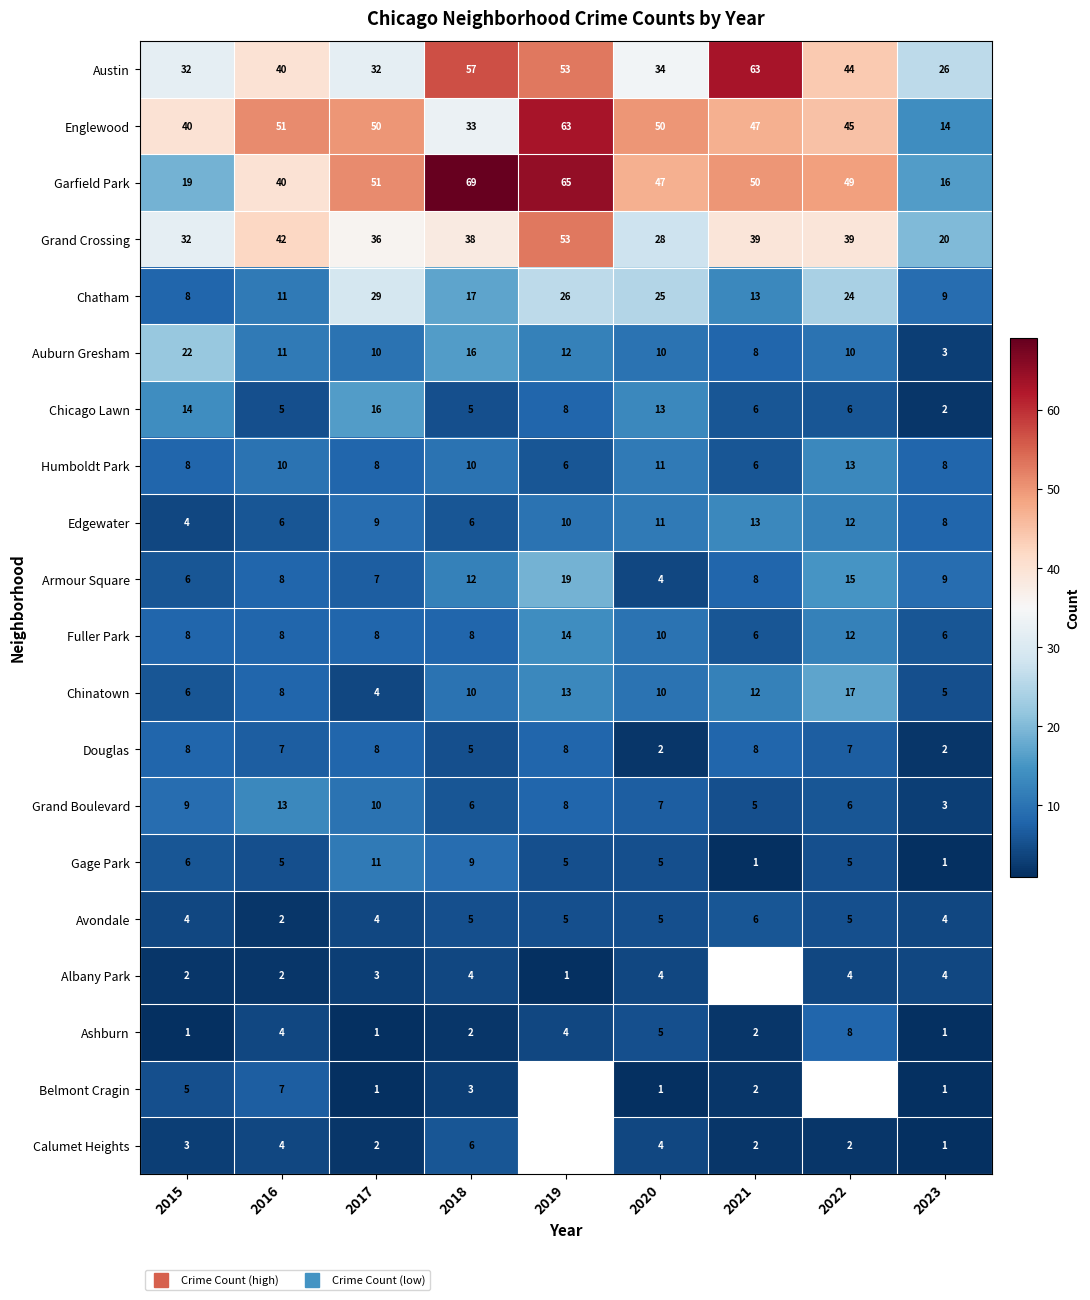

What is the spread (max minus min) of values at 2015?

39.0